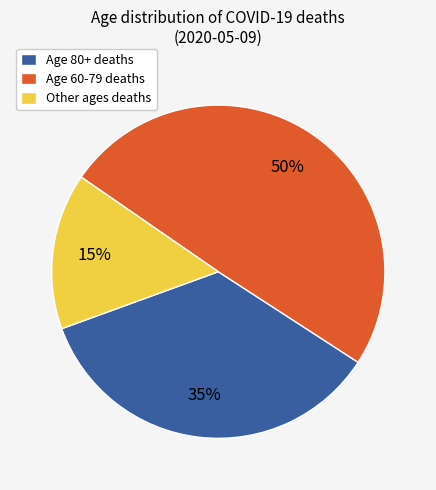

Is it true that Age 60-79 deaths is 63% of the pie?

False